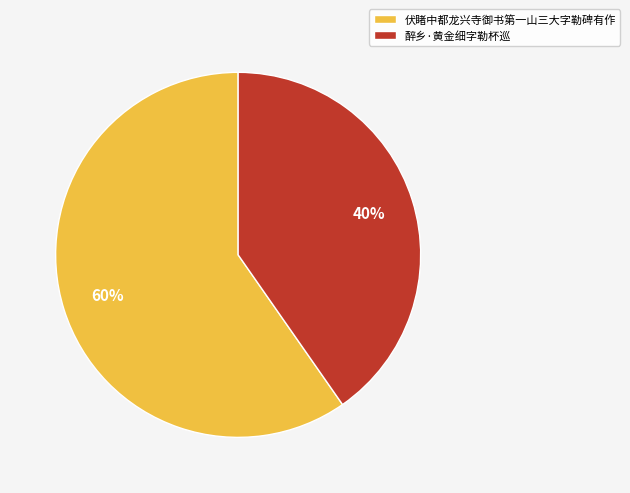

Which category accounts for the majority?

伏睹中都龙兴寺御书第一山三大字勒碑有作